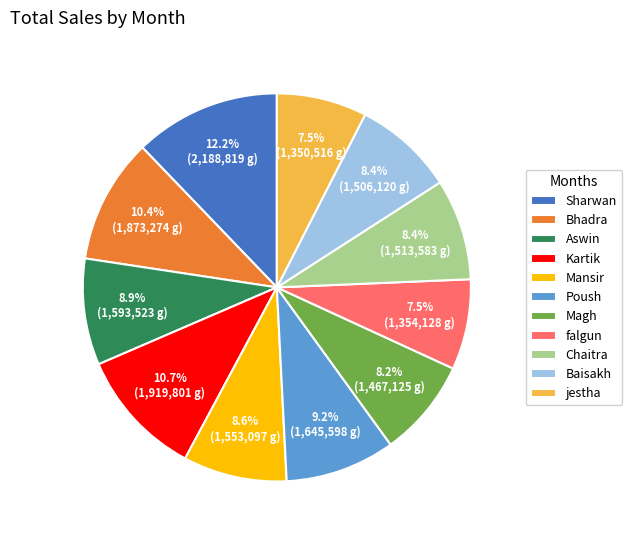

Between Kartik and falgun, which is larger?

Kartik